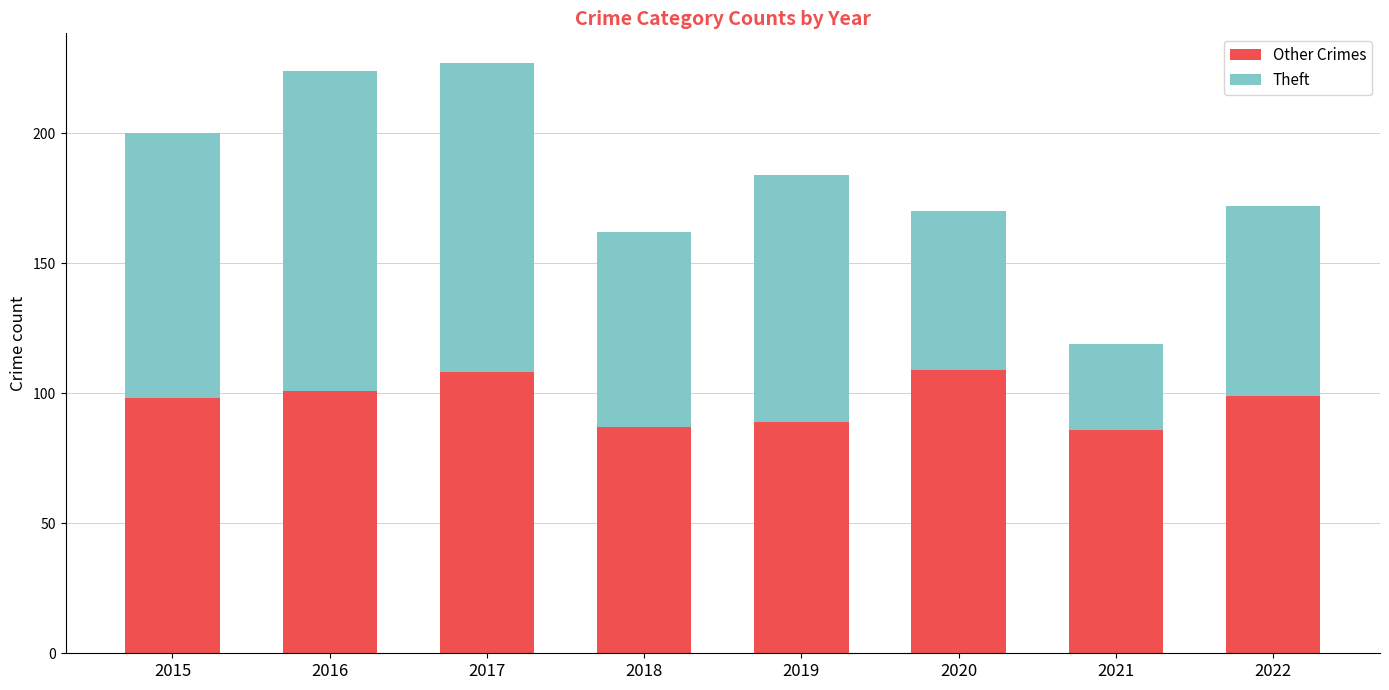

What value does the Other Crimes series have at 2022, to the nearest 10?

100